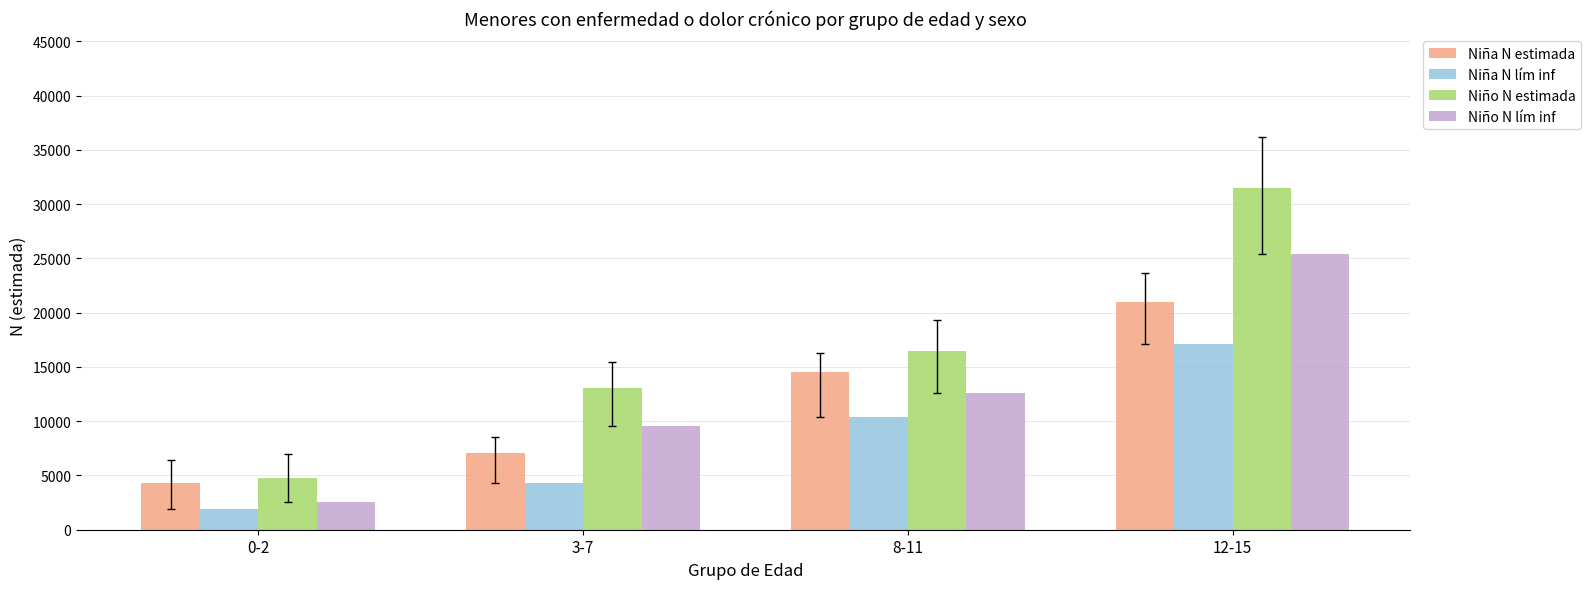

What is the lowest value of the Niña N estimada series?

4291